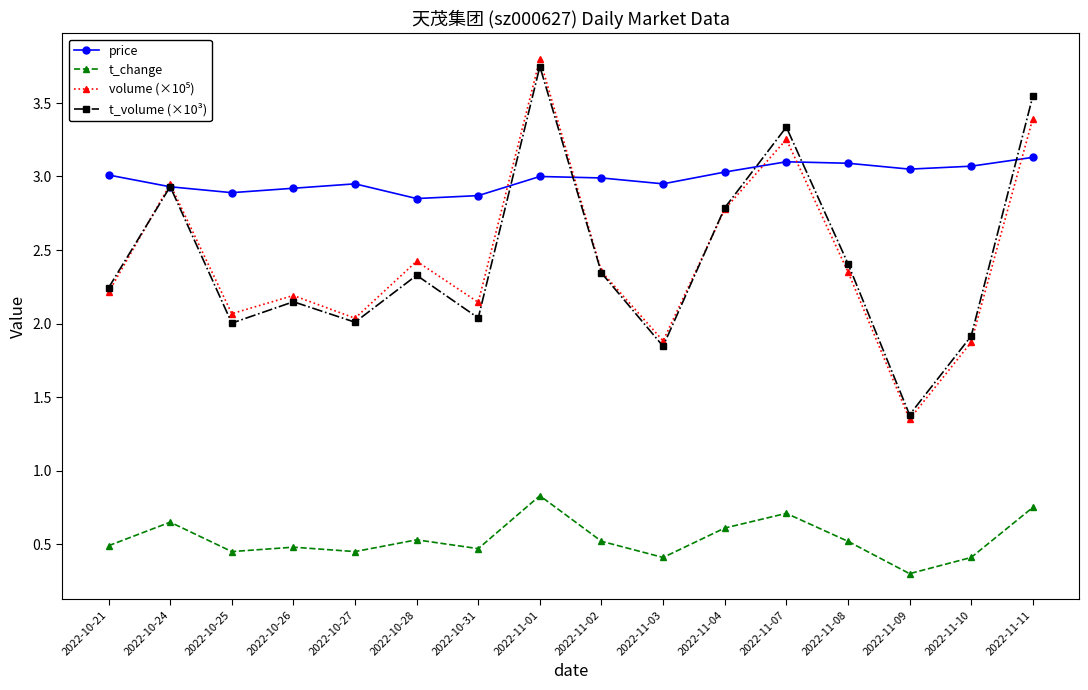

How many interior local valleys does the t_volume (×10³) series have?

5